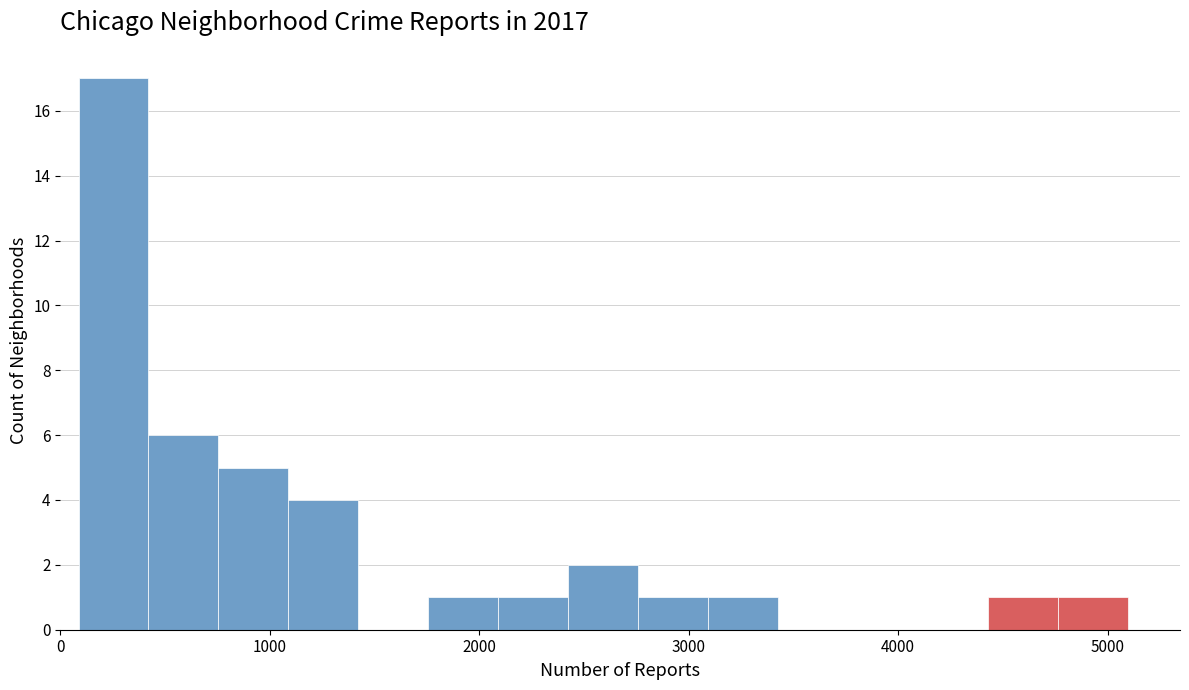

Read against the x-axis, roughly where is the centre of the tallest bar?

300